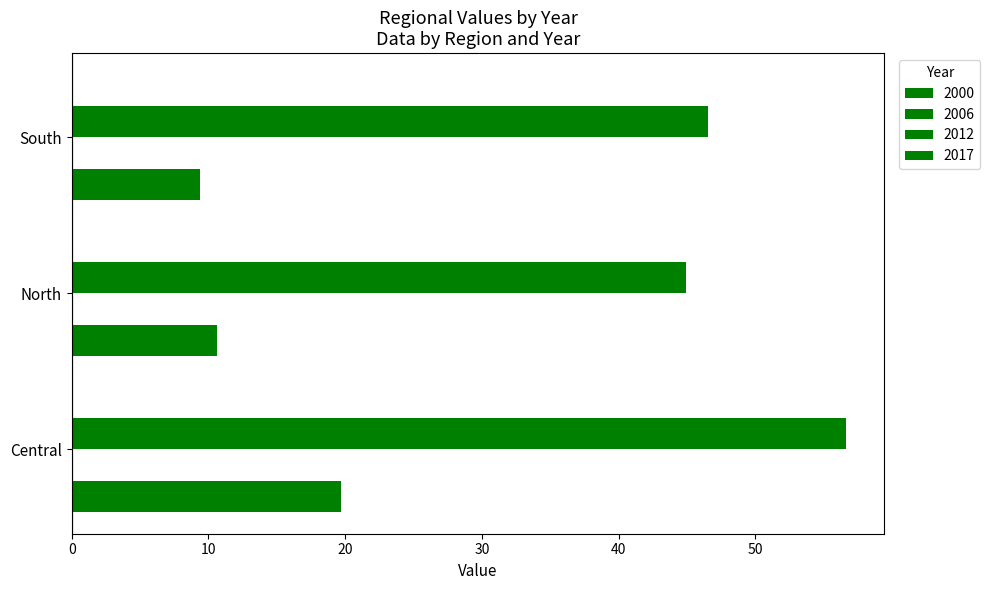

How many data points in 2012 are less than 46?

1